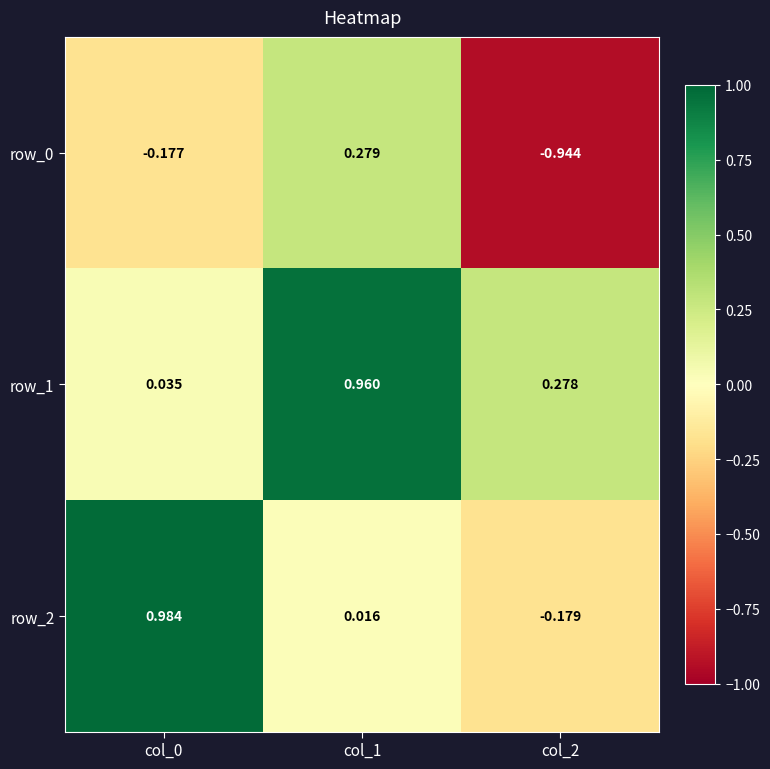

Is the value of row_2 at col_0 greater than the value of row_1 at col_0?

Yes